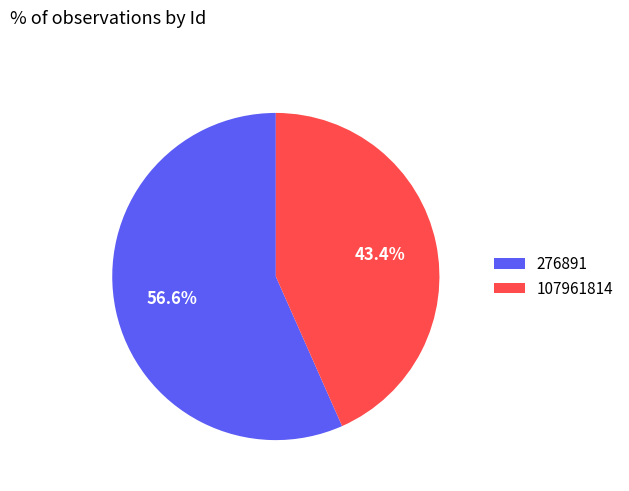

To the nearest percent, what is the difference between the largest and smallest slice percentages?

13%